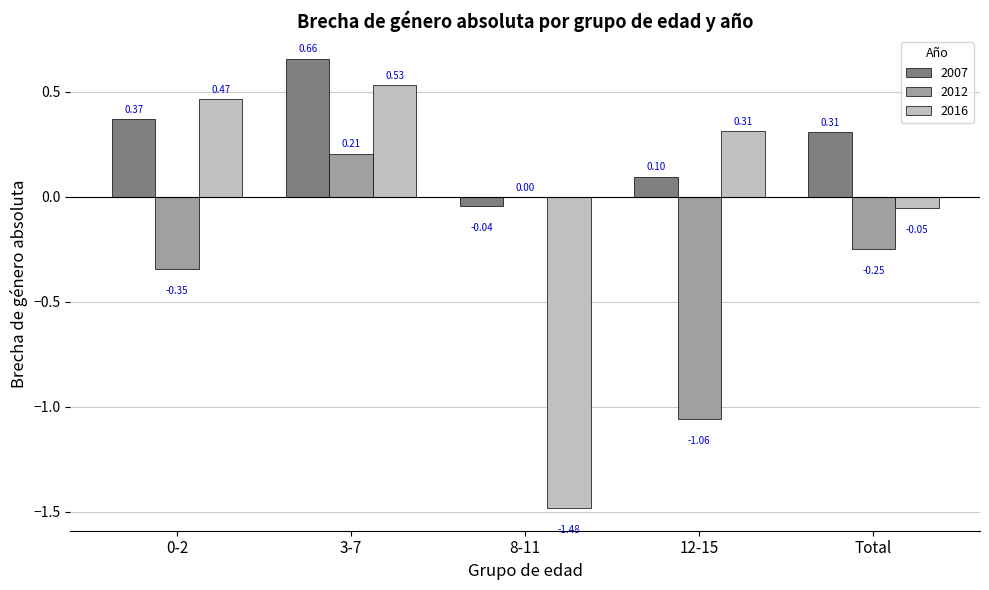

What is the sum of the 2016 values at 12-15 and 8-11?

-1.2